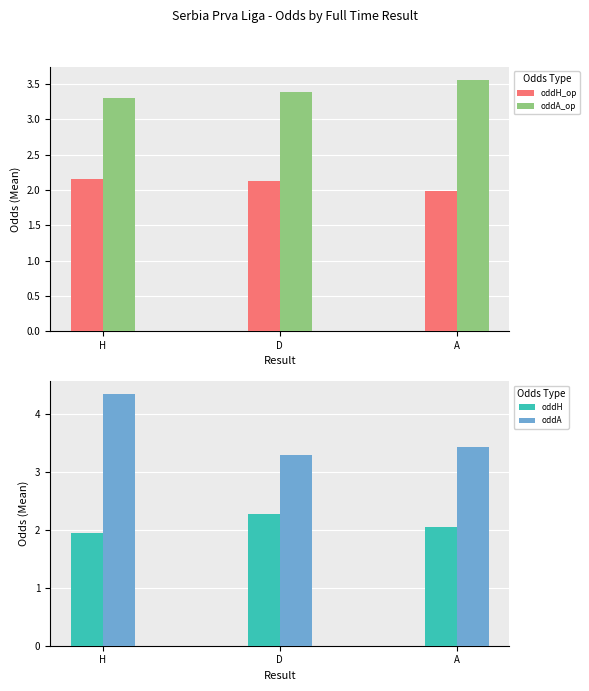

At H, list the series in order from smallest to largest.

oddH, oddH_op, oddA_op, oddA